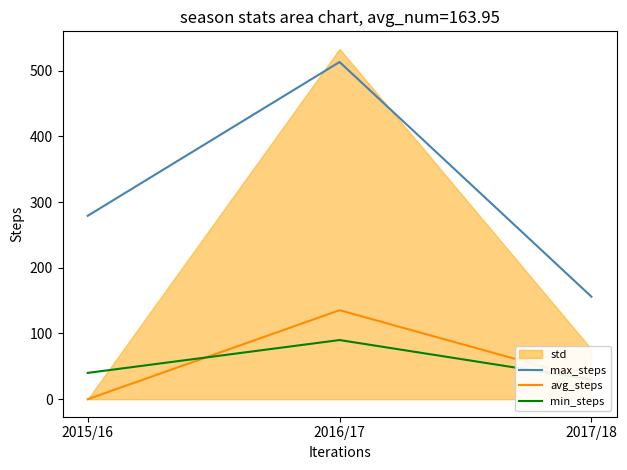

What is the total value across all series at 2016/17?

738.4